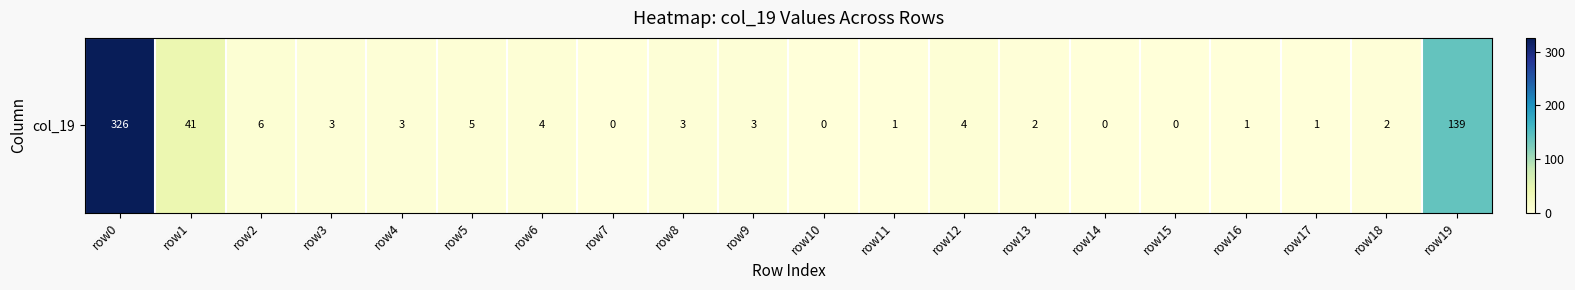

What is the difference between the values at row2 and row12?

2